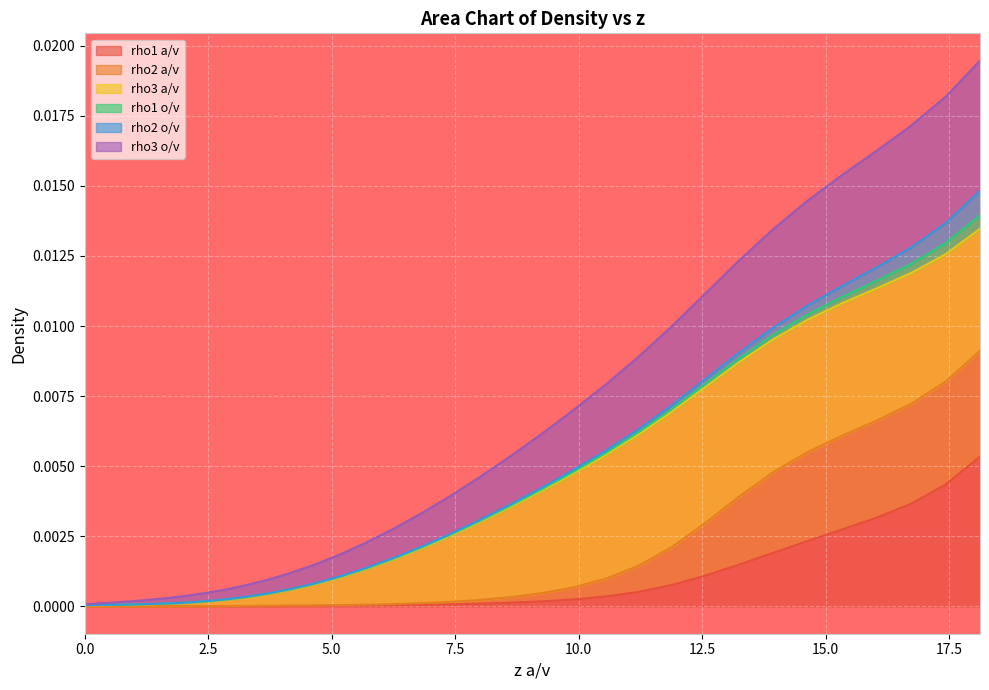

How many lines are shown in the chart?

6